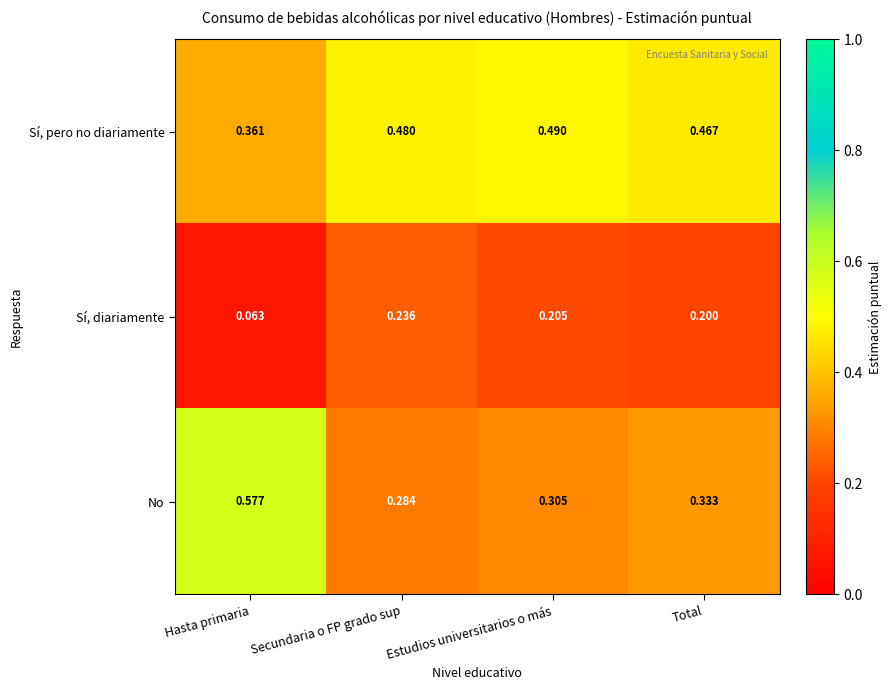

At which category is the sum across all series the highest?

Hasta primaria